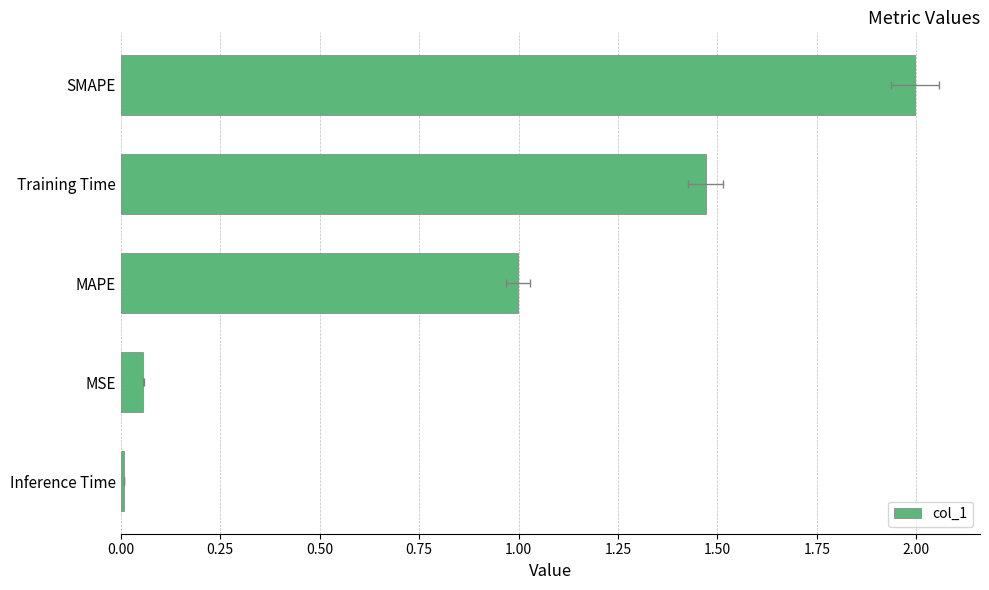

Reading left to right, list all the values displayed in this chart.

0.0	0.1	1.0	1.5	2.0